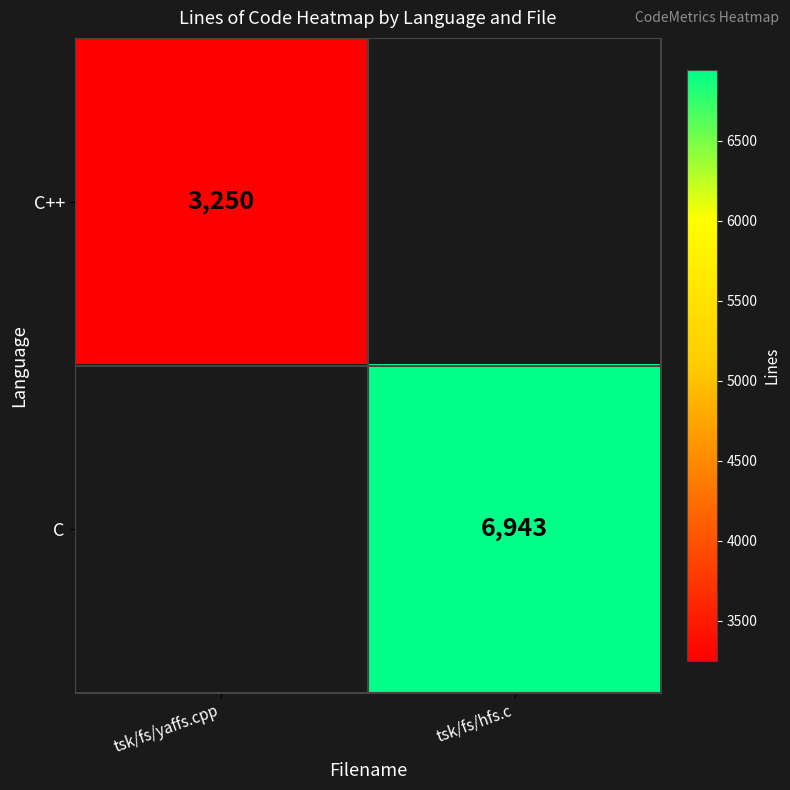

Which label corresponds to the smallest value in the chart?

tsk/fs/yaffs.cpp